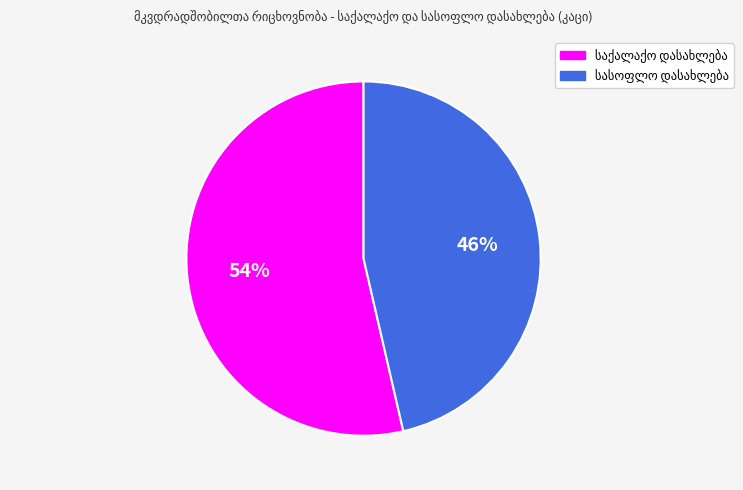

Is there a majority slice in this chart?

Yes